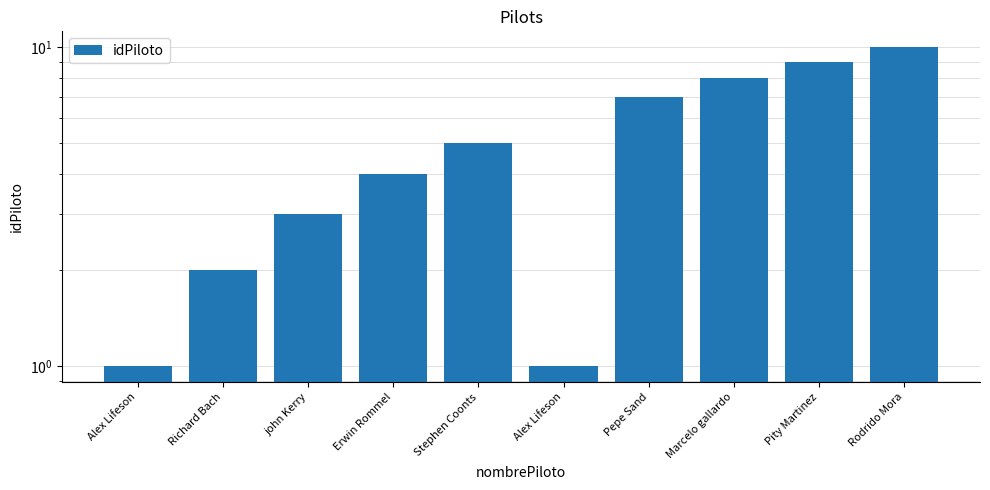

What is the value of the 7th bar from the left?

7